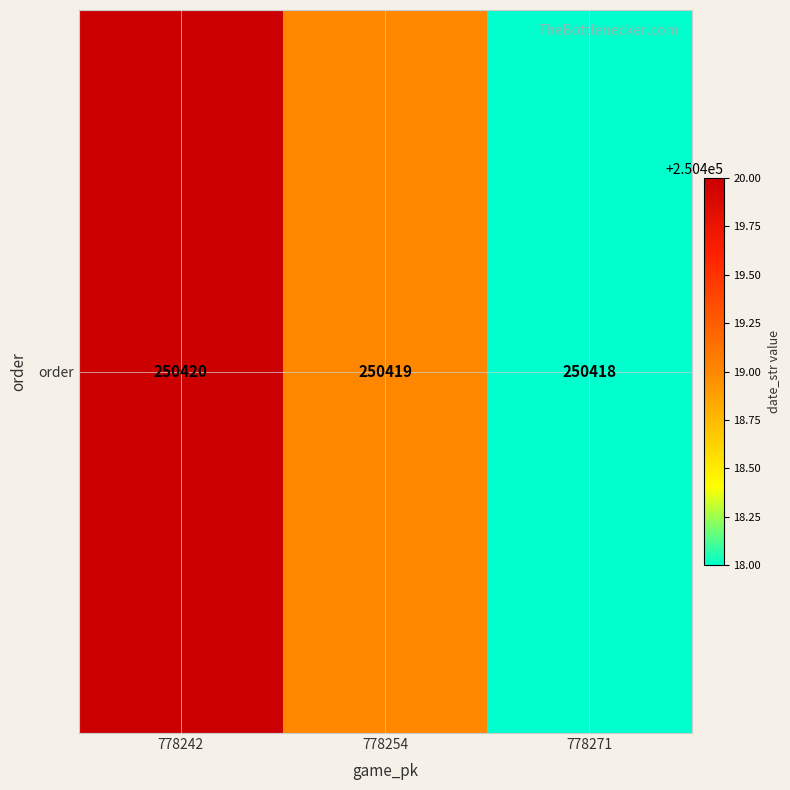

The chart shows a value of 250420 at 778242. True or false?

True